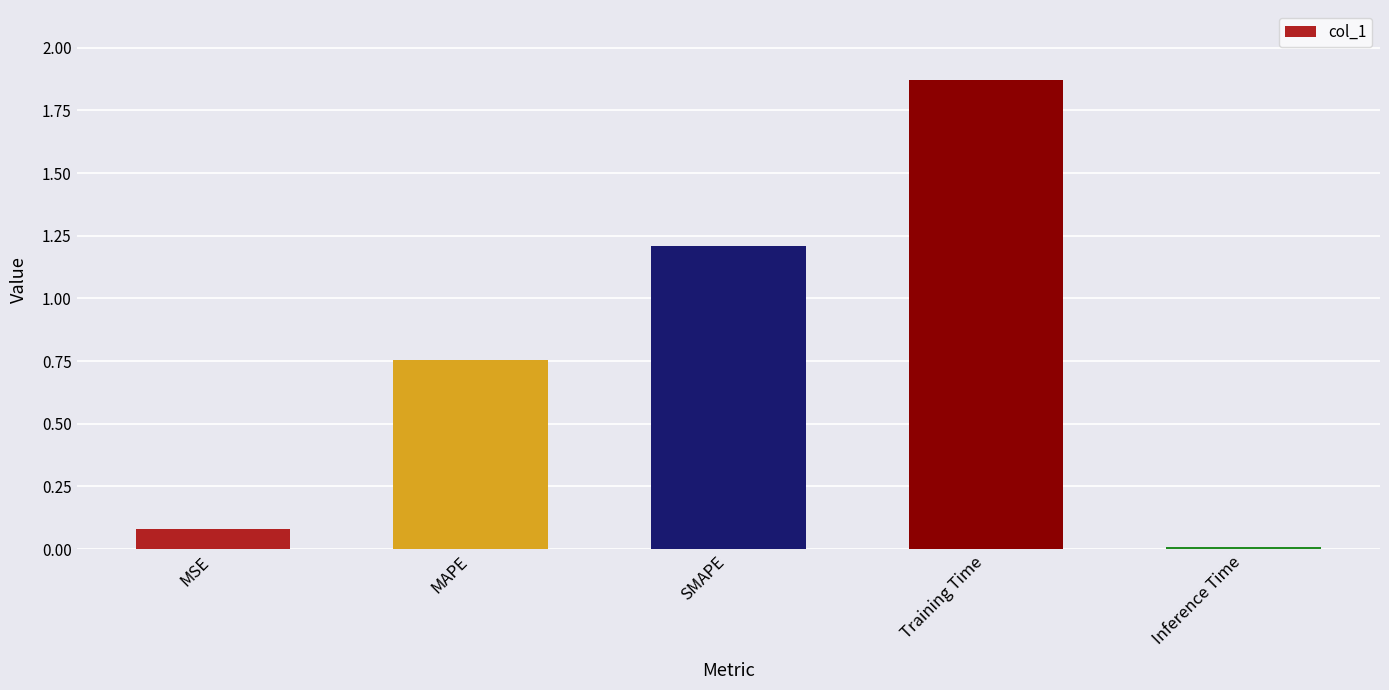

What is the value of the 1st bar from the left?

0.1